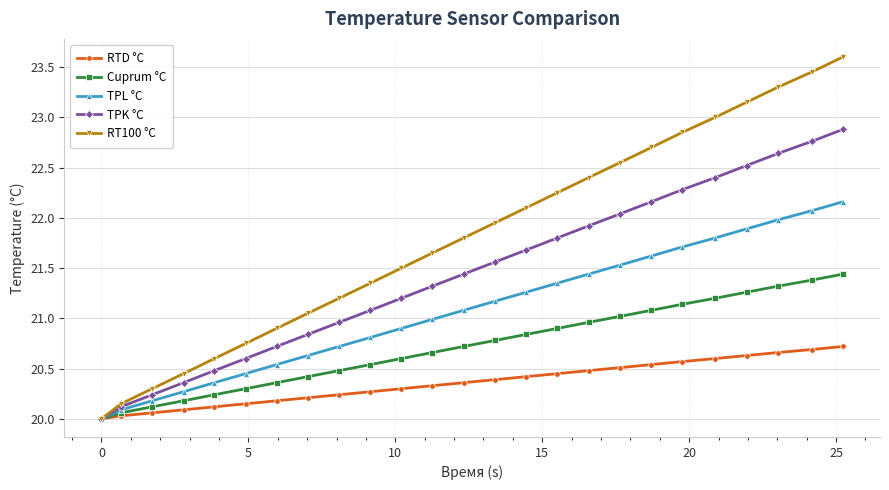

Which series has the largest total across all categories?

RT100 °С